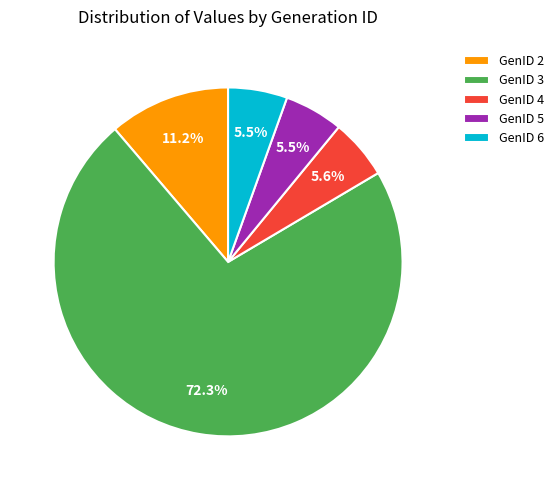

Is it true that GenID 3 is 84% of the pie?

False